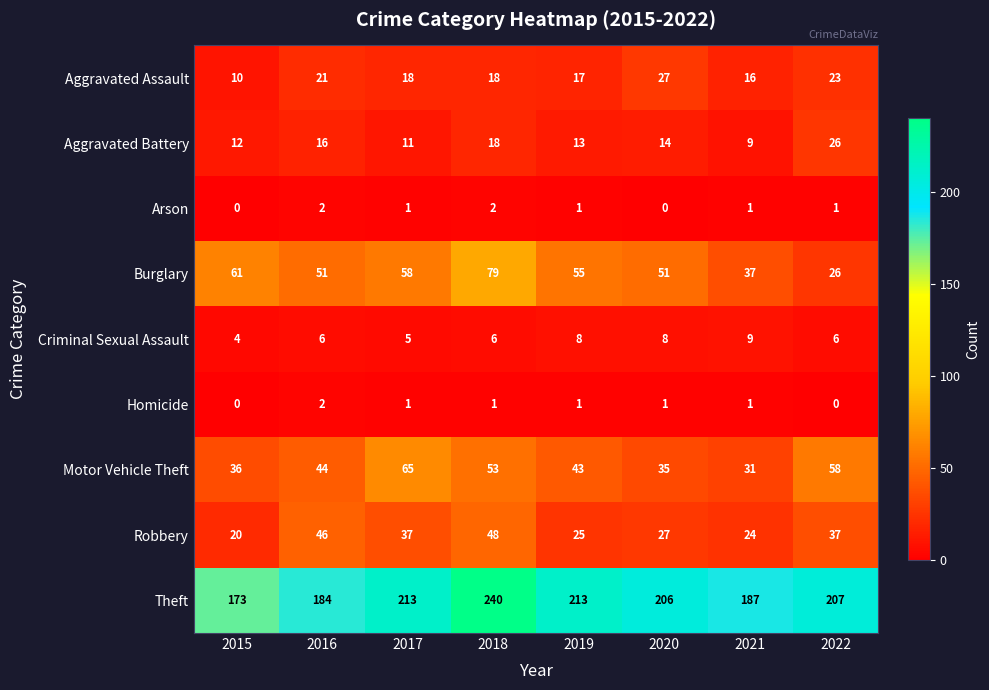

What value does the Burglary series have at 2016, to the nearest 5?

50